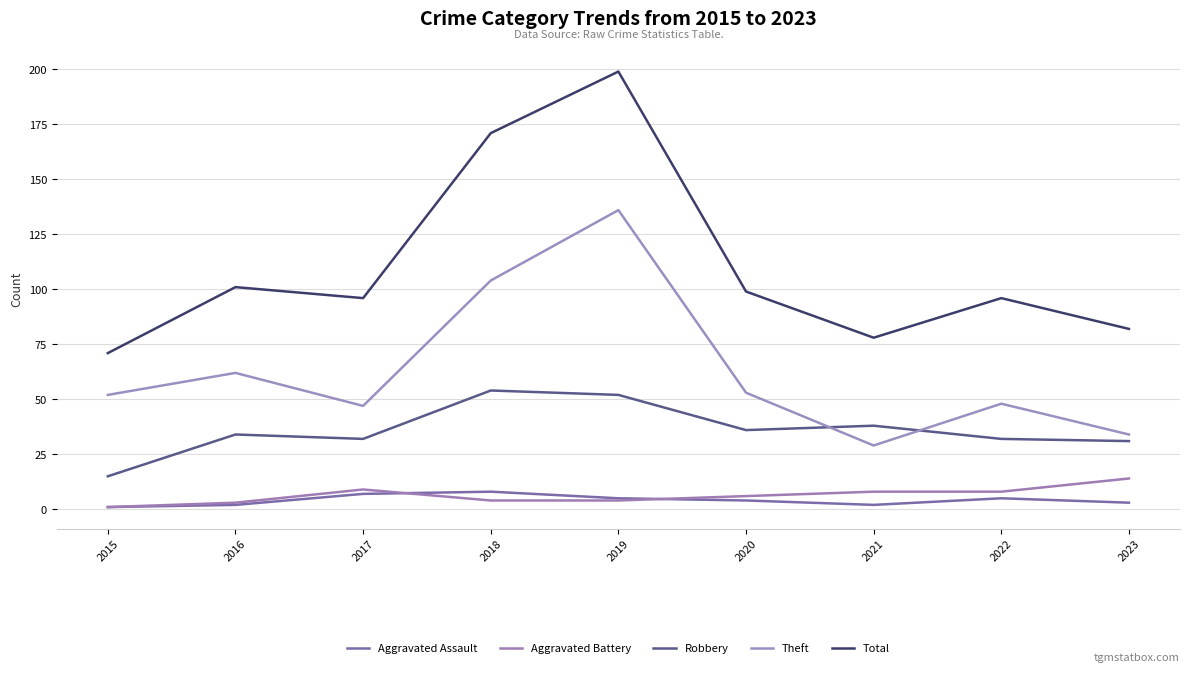

Which series has the largest range (max minus min)?

Total